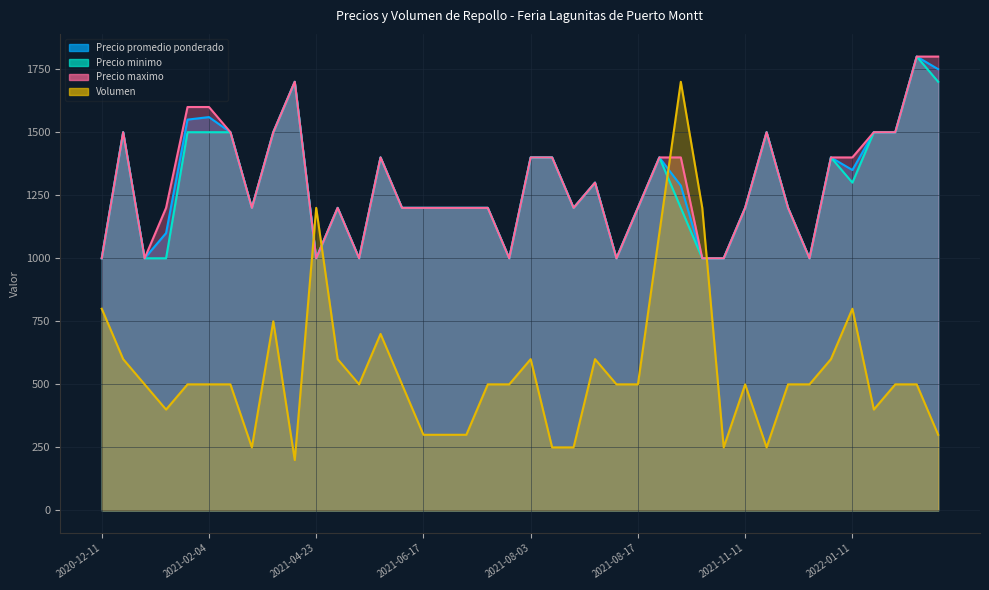

Where is Precio maximo nearest to the value 1400?

2021-08-03